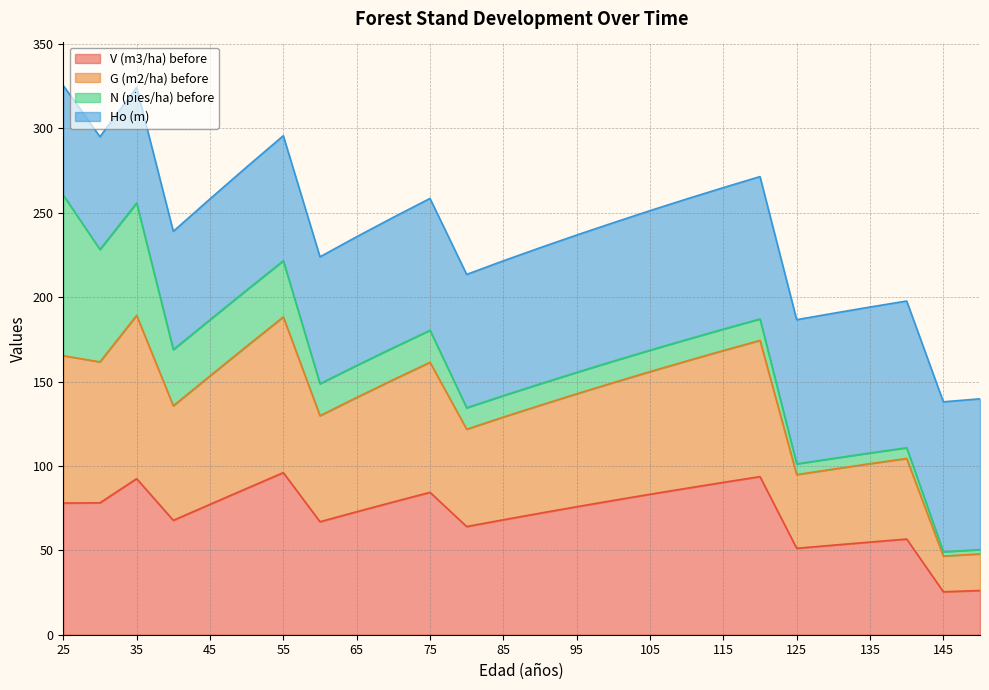

Is it true that G (m2/ha) before equals 47.9 at 150?

True